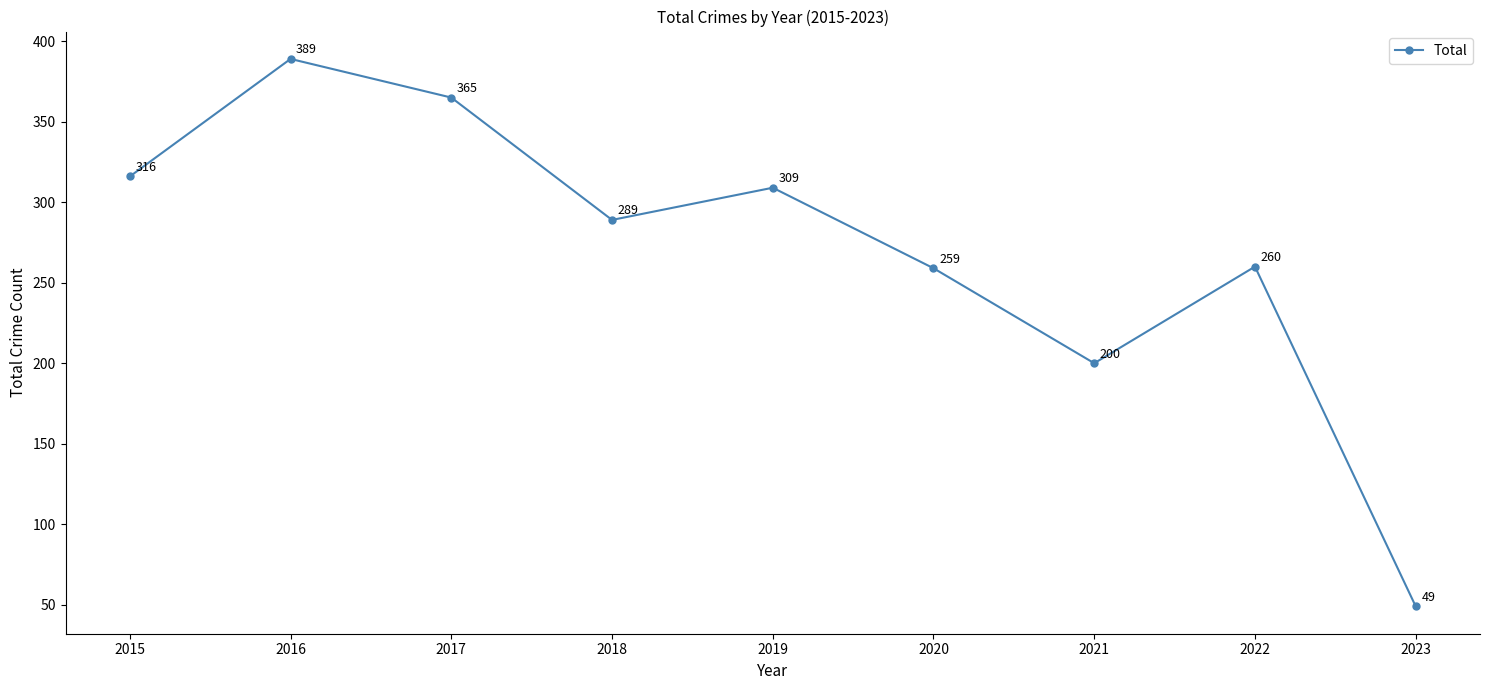

Which has a higher value, 2017 or 2022?

2017